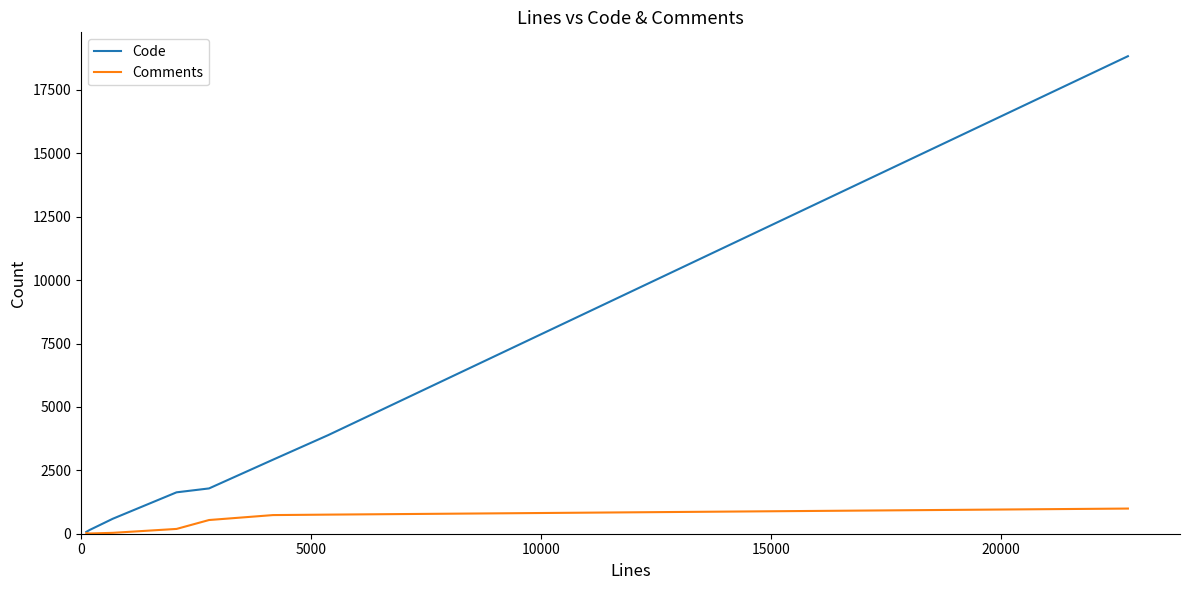

List the series in order of their overall mean, highest first.

Code, Comments